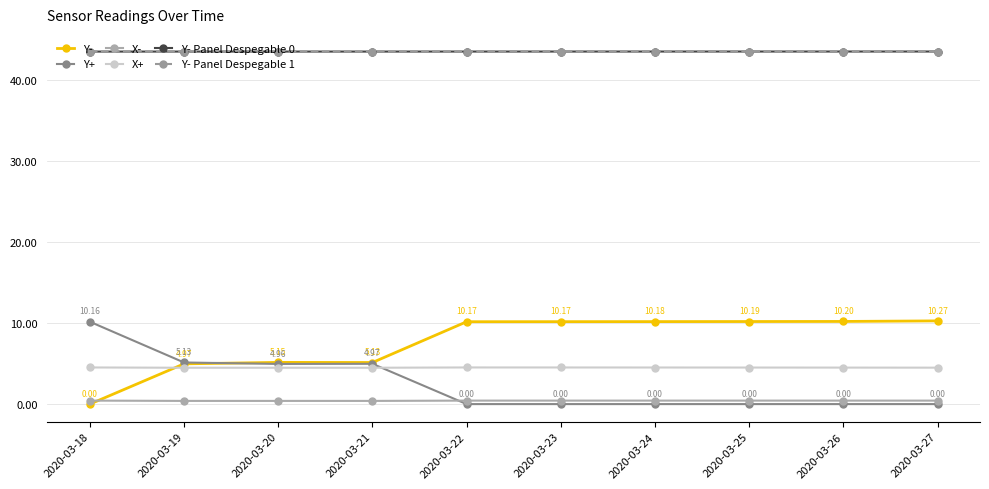

True or false: Y- Panel Despegable 1 and Y+ intersect in this chart.

False